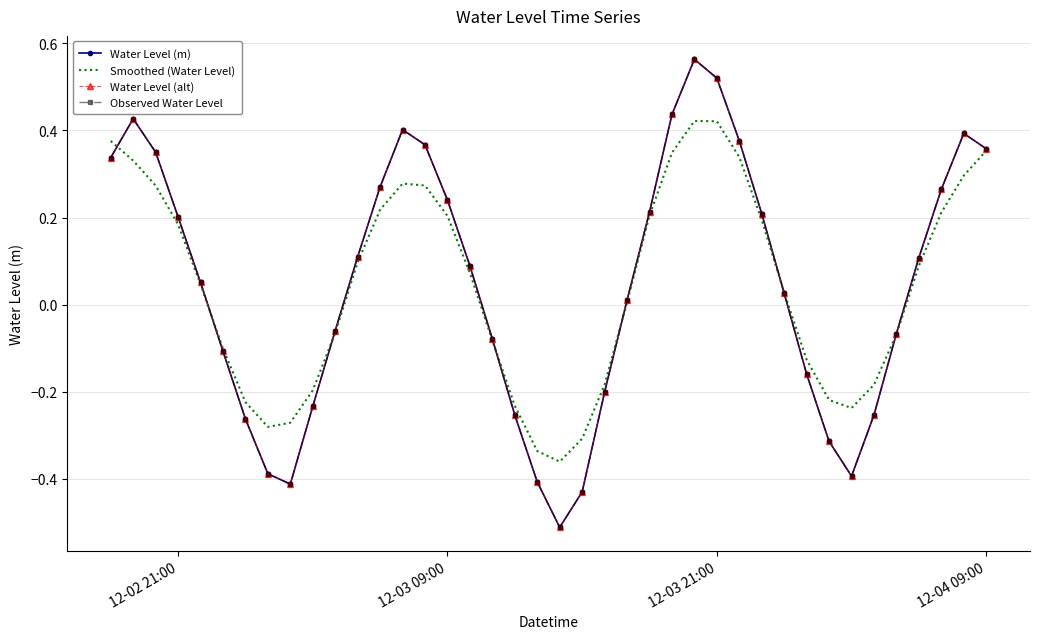

True or false: Water Level (alt) and Smoothed (Water Level) intersect in this chart.

True